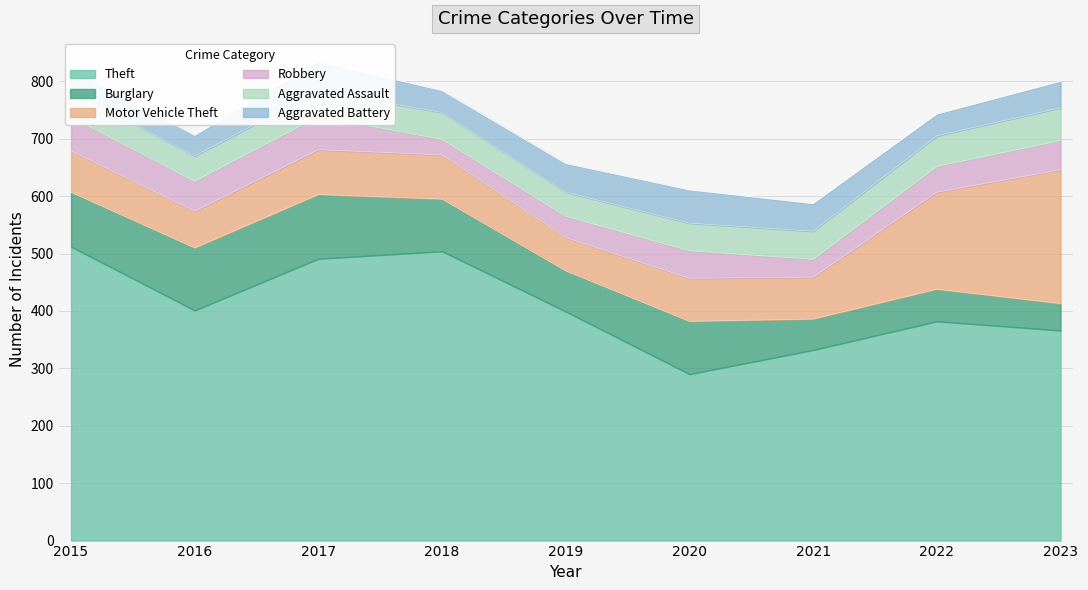

What is the sum of all Theft values?

3677